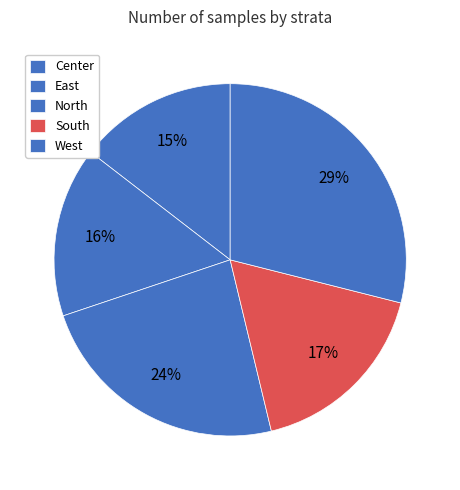

How many segments does this pie chart have?

5